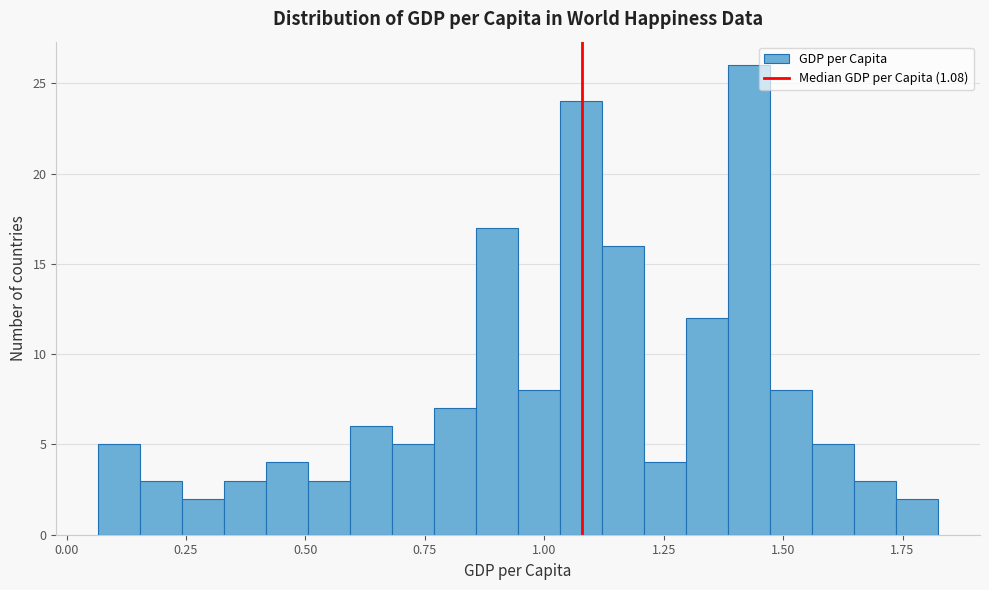

Around what value on the x-axis is the tallest bar? Give the approximate position of its centre, as read against the axis.

1.45